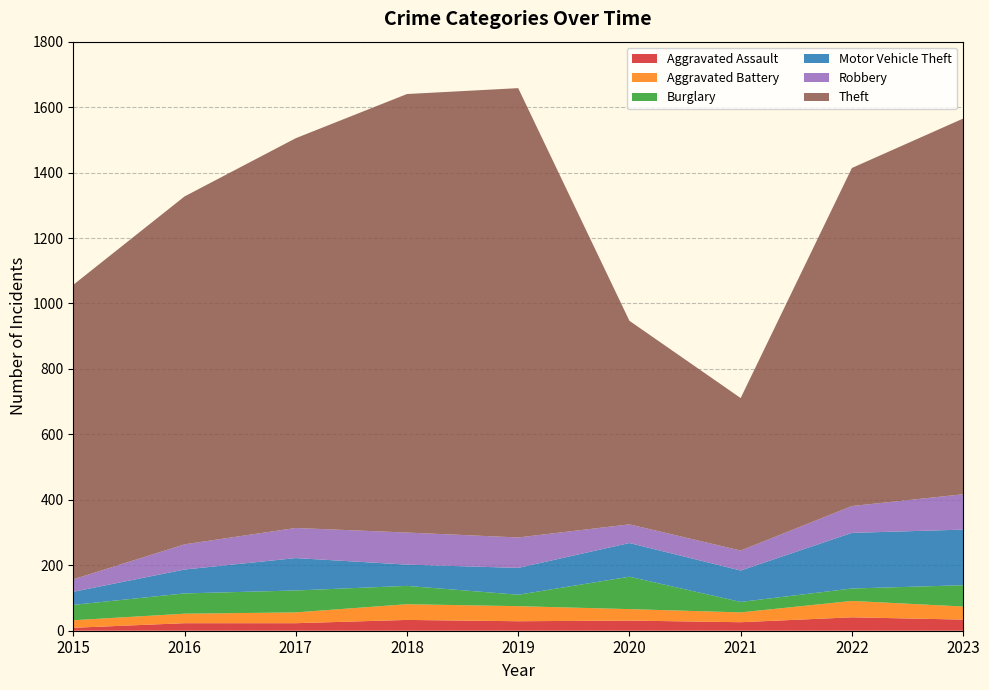

Reading right to left, what are all the values shown in this chart?

Aggravated Assault: 34	41	26	31	29	33	23	23	9
Aggravated Battery: 40	50	30	35	46	48	33	29	23
Burglary: 65	38	32	99	35	56	67	62	47
Motor Vehicle Theft: 170	170	96	103	82	65	99	73	40
Robbery: 108	82	61	57	93	98	92	77	38
Theft: 1148	1033	466	622	1373	1340	1191	1063	900